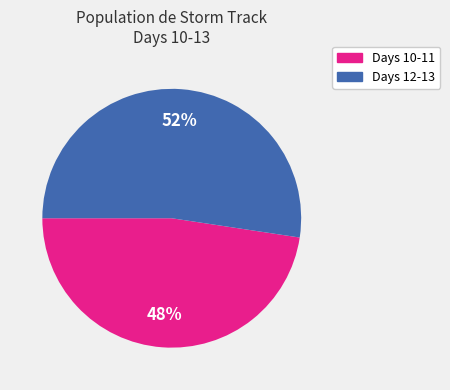

Is there a majority slice in this chart?

Yes